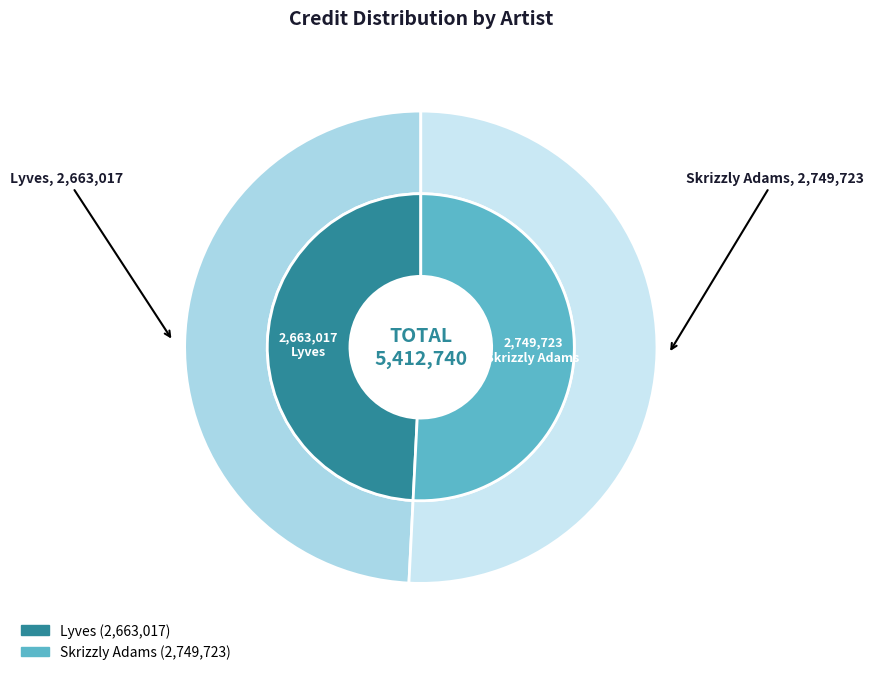

True or false: Lyves accounts for 49% of the total.

True